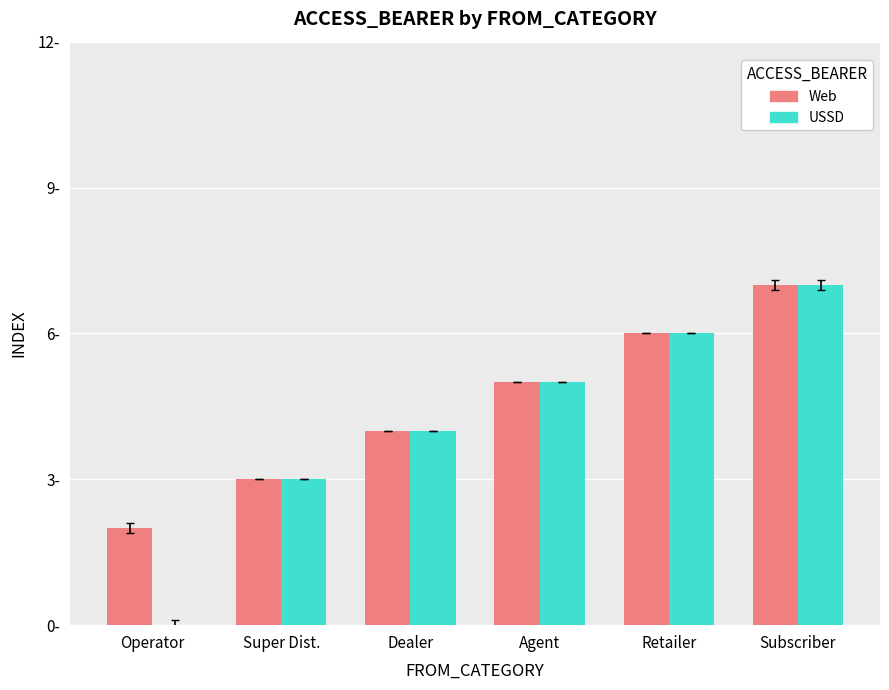

Rank the categories by Web value from highest to lowest.

Subscriber, Retailer, Agent, Dealer, Super Dist., Operator